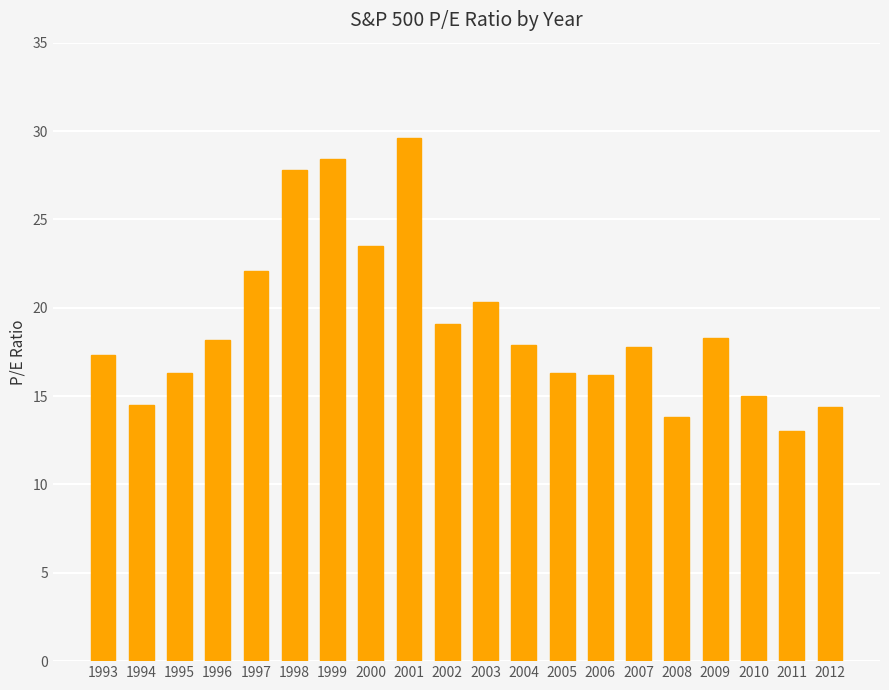

Read the value at 1999.

28.4